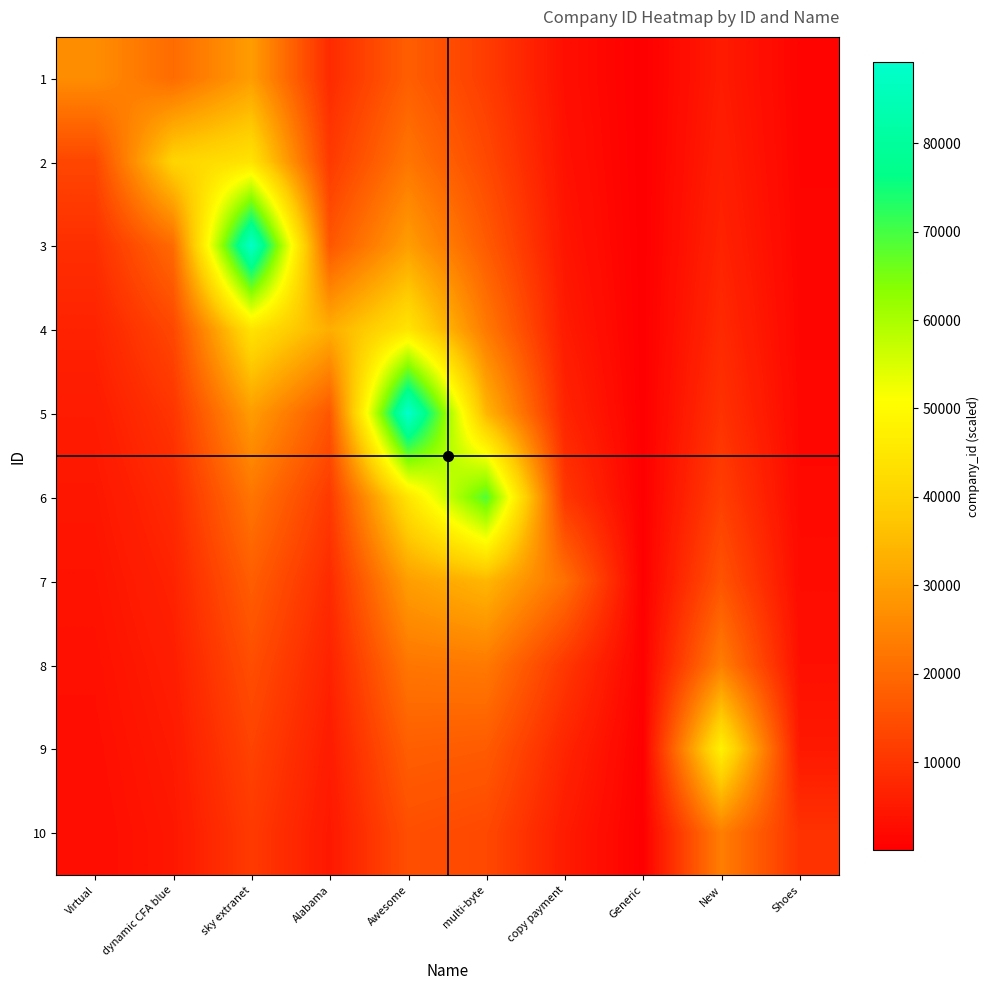

Reading left to right, transcribe all the data shown in this chart.

1: Virtual=26654.0	dynamic CFA blue=20207.5	sky extranet=29448.7	Alabama=8201.5	Awesome=17834.6	multi-byte=11450.8	copy payment=3024.6	Generic=67.5	New=5296.8	Shoes=962.5
2: Virtual=13327.0	dynamic CFA blue=40415.0	sky extranet=44173.0	Alabama=10935.3	Awesome=22293.2	multi-byte=13741.0	copy payment=3528.7	Generic=77.1	New=5958.9	Shoes=1069.4
3: Virtual=8884.7	dynamic CFA blue=20207.5	sky extranet=88346.0	Alabama=16403.0	Awesome=29724.3	multi-byte=17176.2	copy payment=4234.4	Generic=90.0	New=6810.1	Shoes=1203.1
4: Virtual=6663.5	dynamic CFA blue=13471.7	sky extranet=44173.0	Alabama=32806.0	Awesome=44586.5	multi-byte=22901.7	copy payment=5293.0	Generic=108.0	New=7945.2	Shoes=1375.0
5: Virtual=5330.8	dynamic CFA blue=10103.8	sky extranet=29448.7	Alabama=16403.0	Awesome=89173.0	multi-byte=34352.5	copy payment=7057.3	Generic=135.0	New=9534.2	Shoes=1604.2
6: Virtual=4442.3	dynamic CFA blue=8083.0	sky extranet=22086.5	Alabama=10935.3	Awesome=44586.5	multi-byte=68705.0	copy payment=10586.0	Generic=180.0	New=11917.8	Shoes=1925.0
7: Virtual=3807.7	dynamic CFA blue=6735.8	sky extranet=17669.2	Alabama=8201.5	Awesome=29724.3	multi-byte=34352.5	copy payment=21172.0	Generic=270.0	New=15890.3	Shoes=2406.2
8: Virtual=3331.8	dynamic CFA blue=5773.6	sky extranet=14724.3	Alabama=6561.2	Awesome=22293.2	multi-byte=22901.7	copy payment=10586.0	Generic=540.0	New=23835.5	Shoes=3208.3
9: Virtual=2961.6	dynamic CFA blue=5051.9	sky extranet=12620.9	Alabama=5467.7	Awesome=17834.6	multi-byte=17176.2	copy payment=7057.3	Generic=270.0	New=47671.0	Shoes=4812.5
10: Virtual=2665.4	dynamic CFA blue=4490.6	sky extranet=11043.2	Alabama=4686.6	Awesome=14862.2	multi-byte=13741.0	copy payment=5293.0	Generic=180.0	New=23835.5	Shoes=9625.0